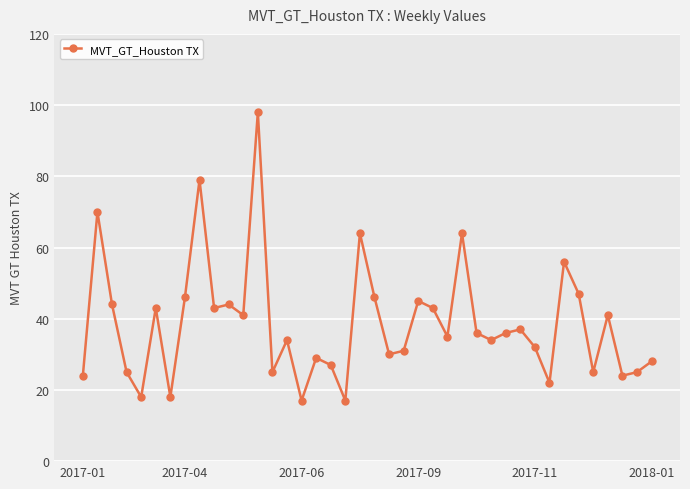

What is the average value?

39